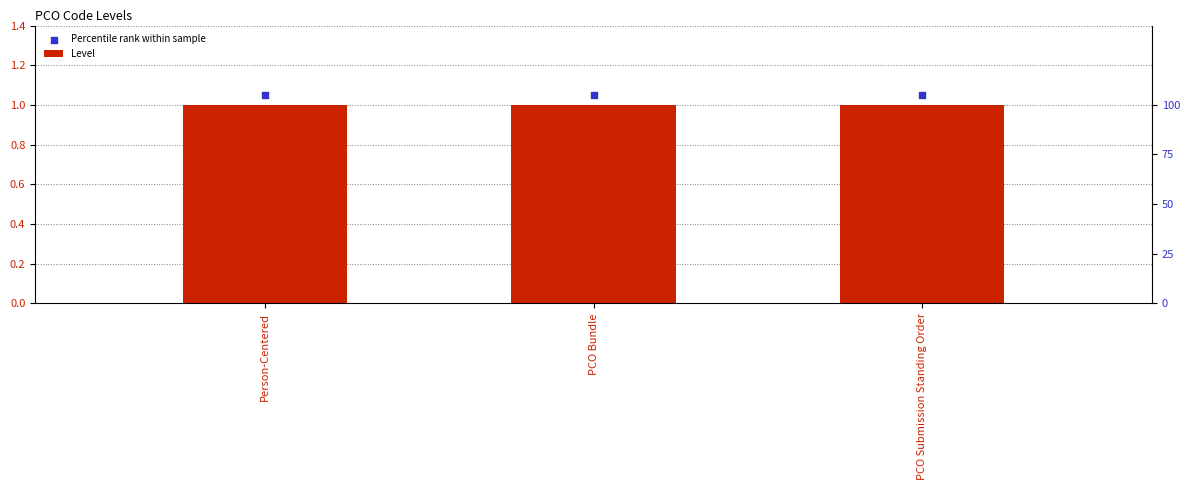

At how many categories does at least one series exceed 1?

3